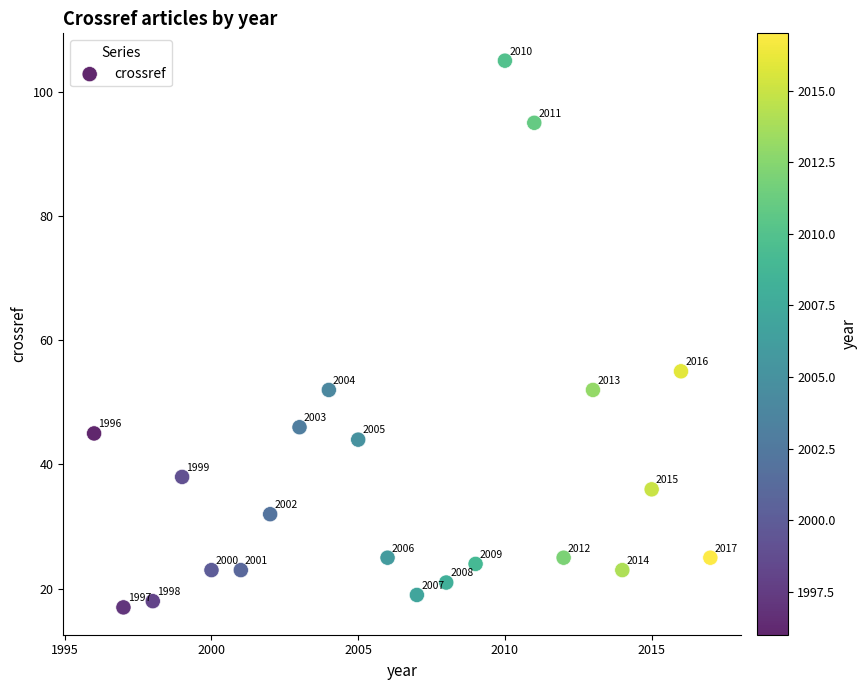

What Y value in the scatter plot is closest to 61?

55